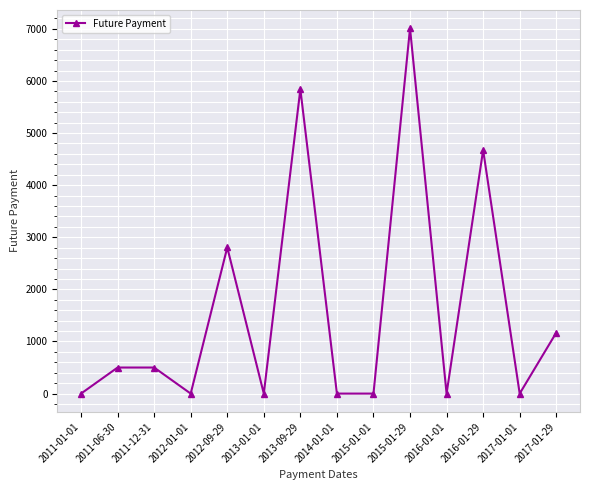

What is the average value?

1607.1